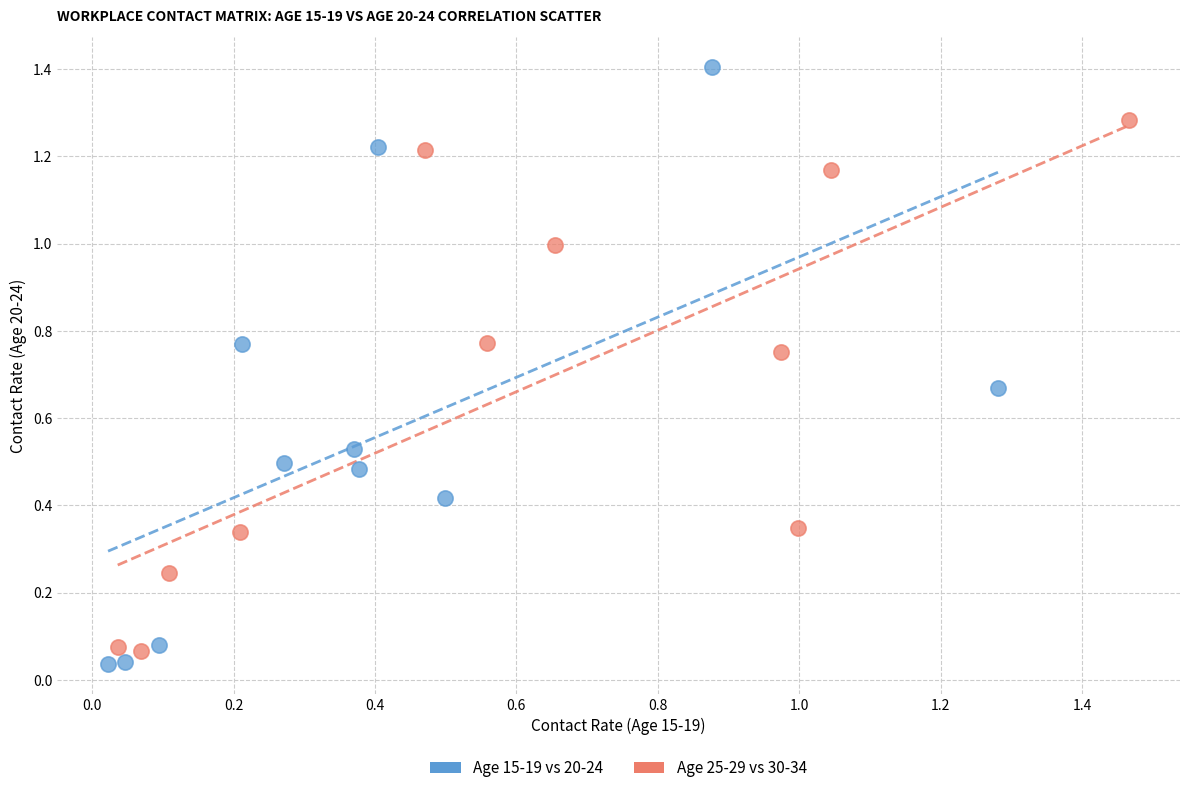

Which series has the largest Y range (max minus min)?

Age 15-19 vs 20-24